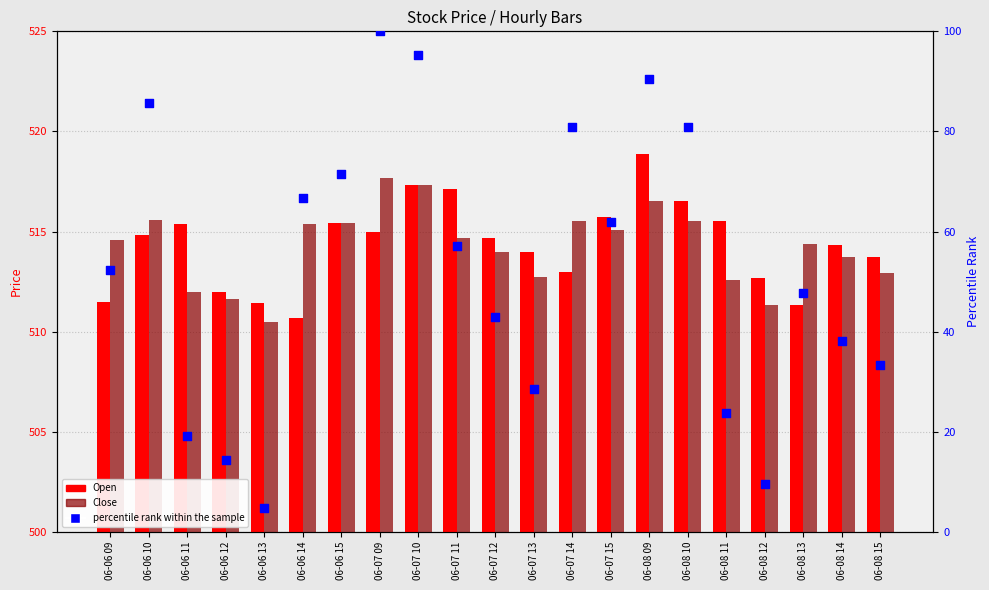

Which series has the largest total across all categories?

Open